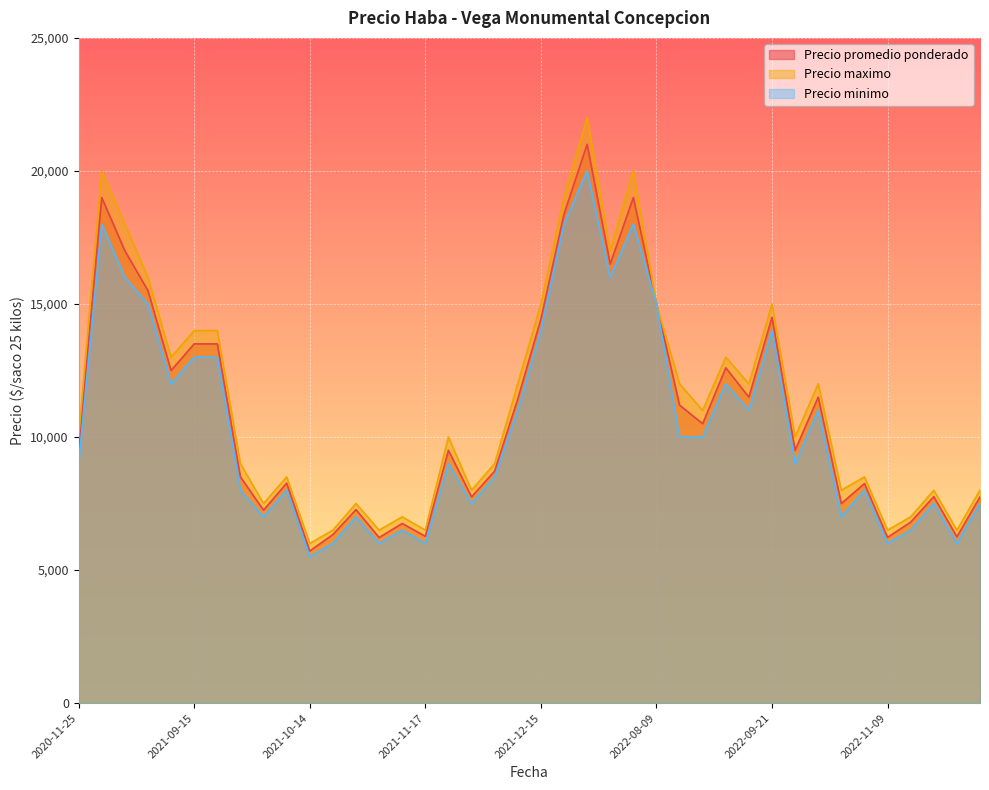

Which series has the largest range (max minus min)?

Precio maximo